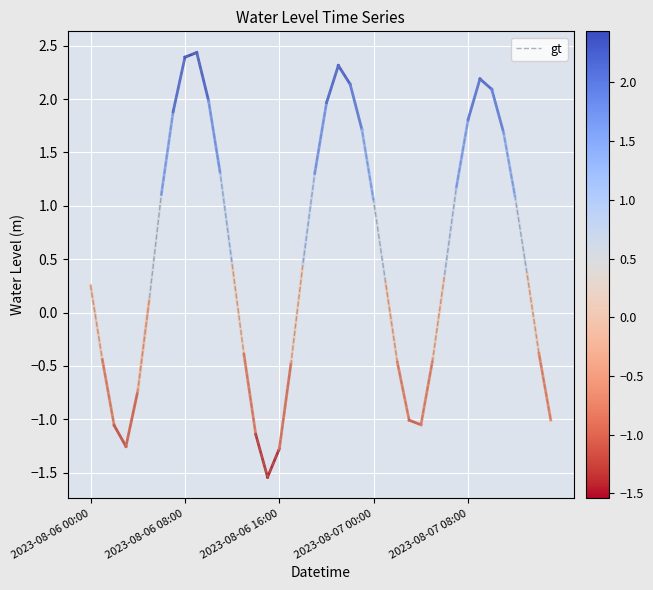

How many positive values are there?

25